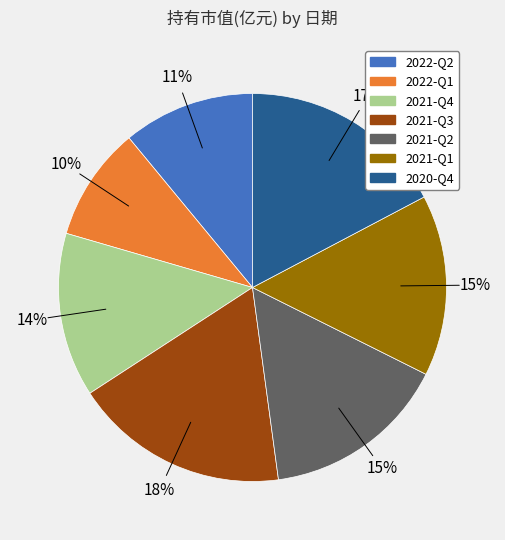

What is the largest slice in the pie chart?

2021-Q3